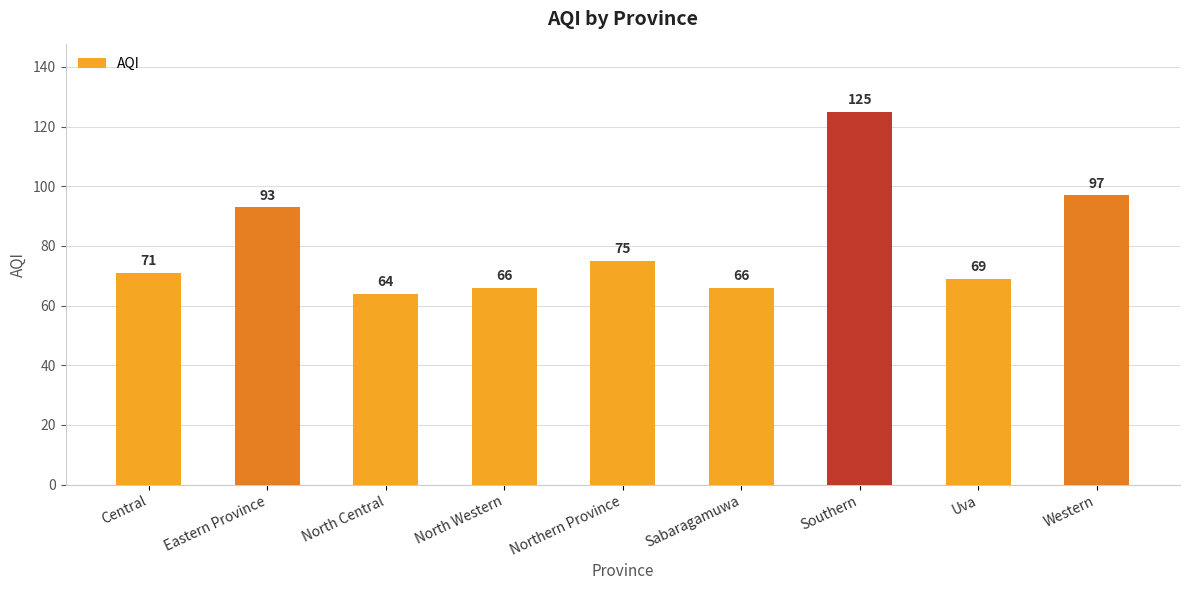

What is the difference between the values at Southern and North Central?

61